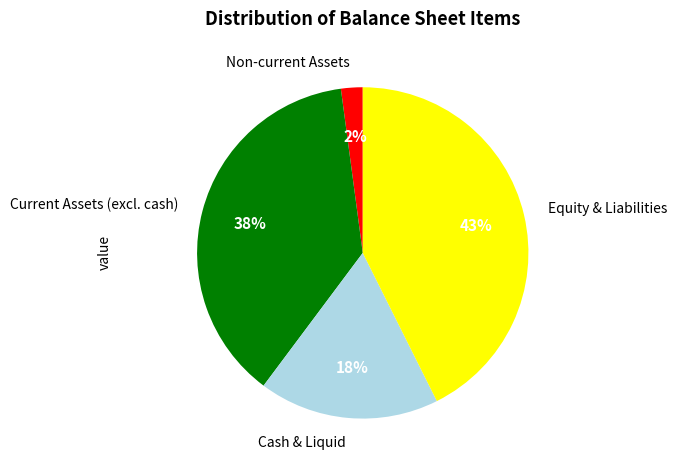

To the nearest percent, what is the average slice percentage?

25%